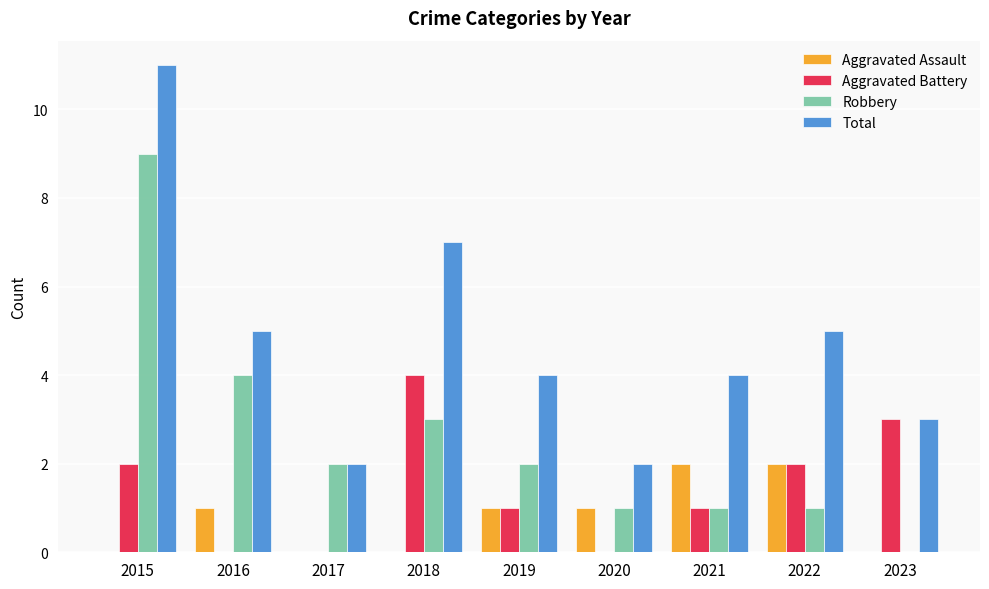

What is the sum of all Robbery values?

23